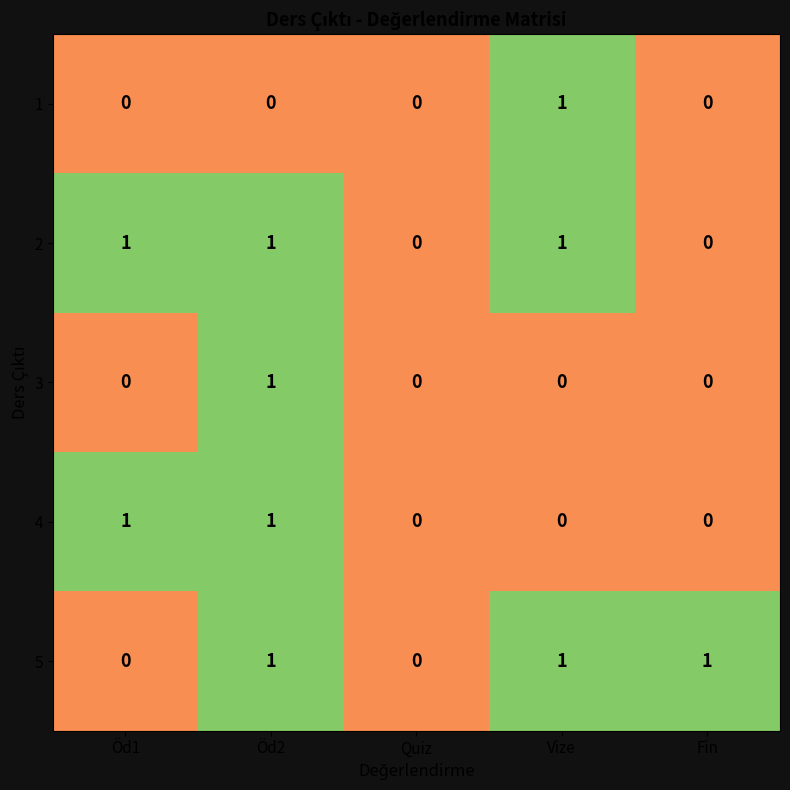

How many 2 values are between 0 and 1?

5